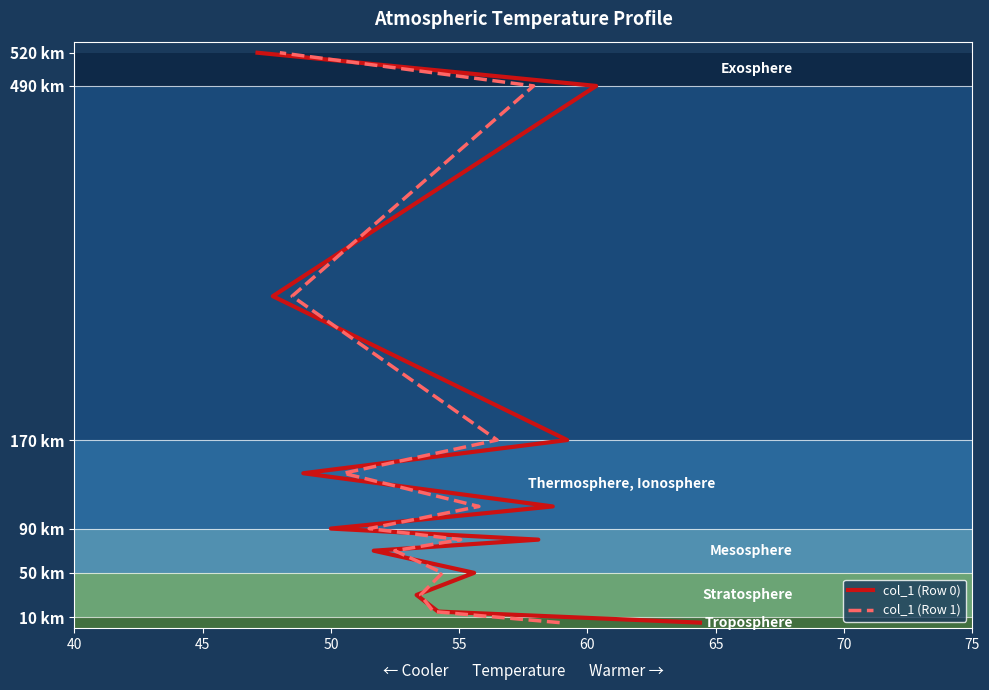

What are all the series names shown in the legend?

col_1 (Row 0), col_1 (Row 1)